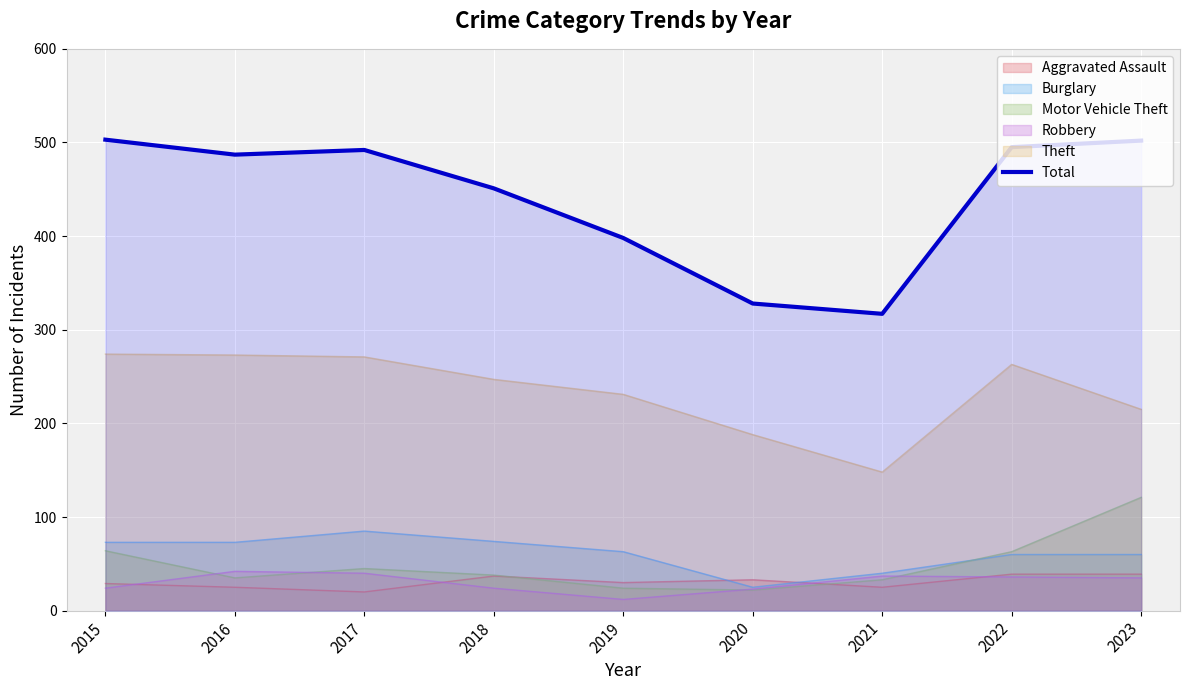

What is the value of the 3rd point from the left?

492